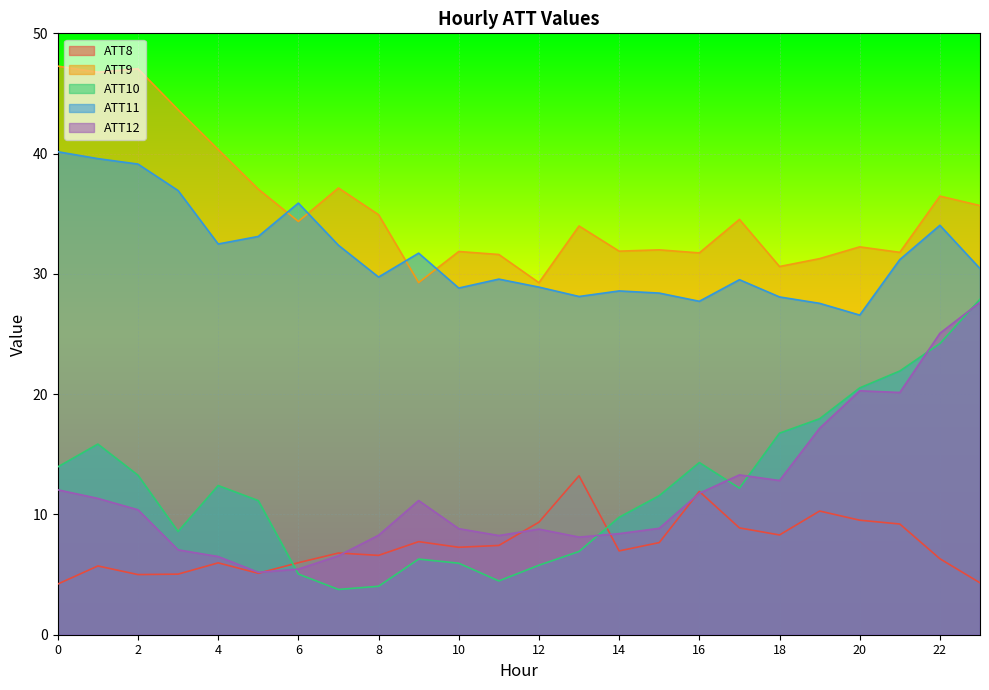

Where does the ATT8 series first go above 7?

9